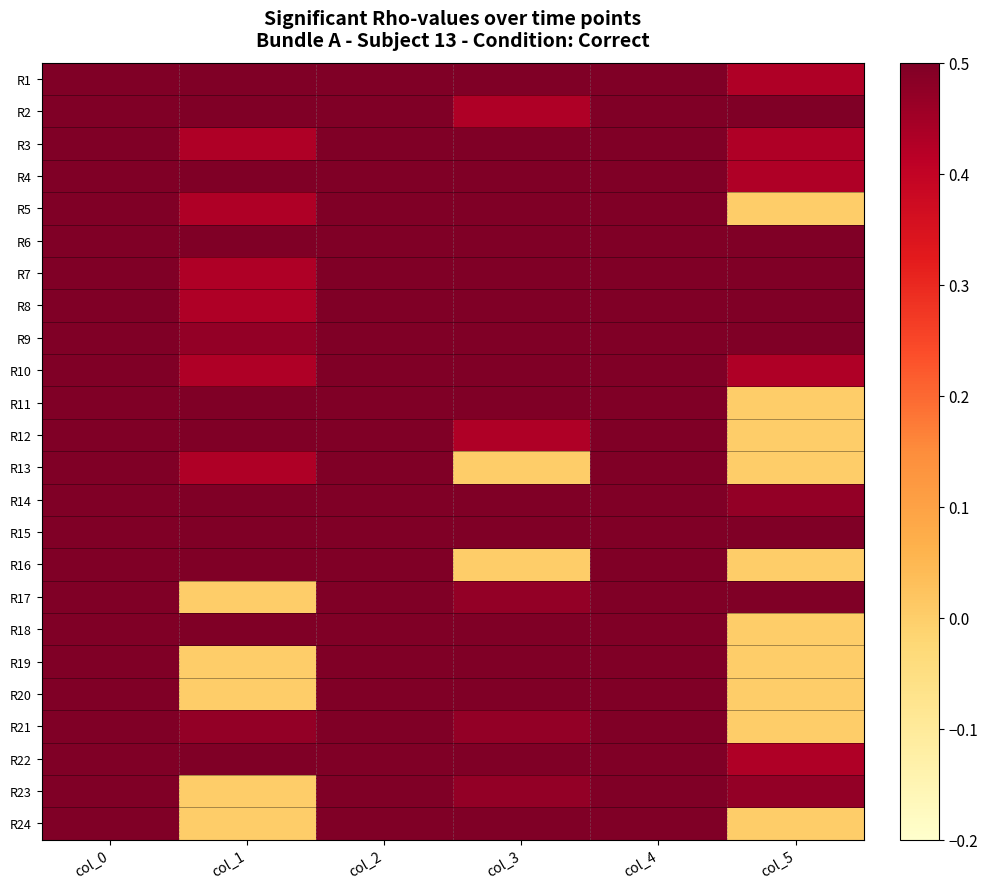

At which category does the chart reach its peak across all series?

col_0